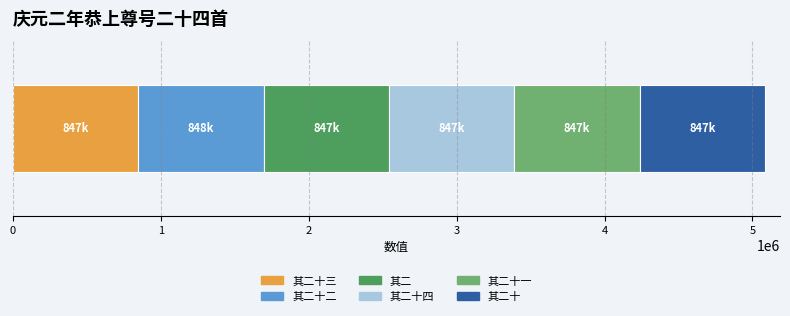

How many data points does each series have?

1